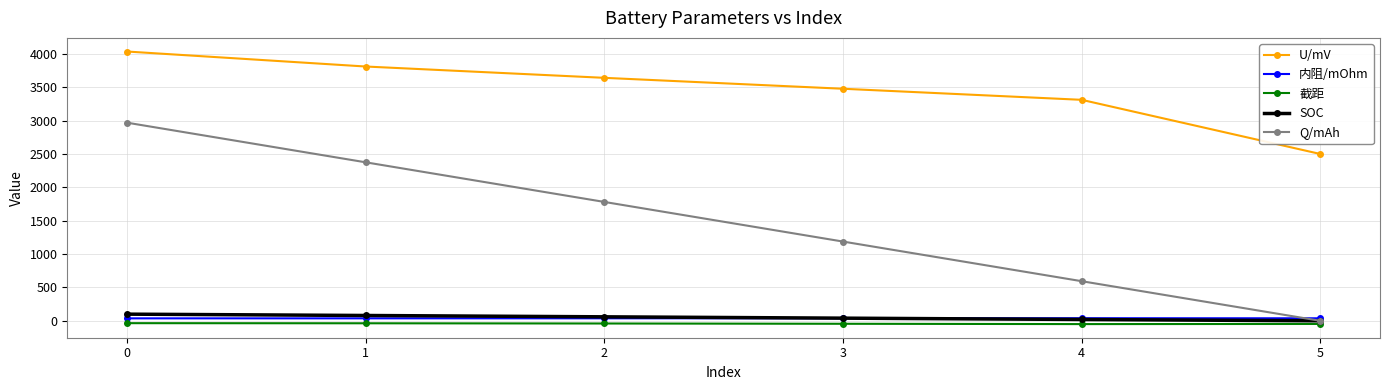

True or false: U/mV has more than 1 points higher than both neighbors.

False